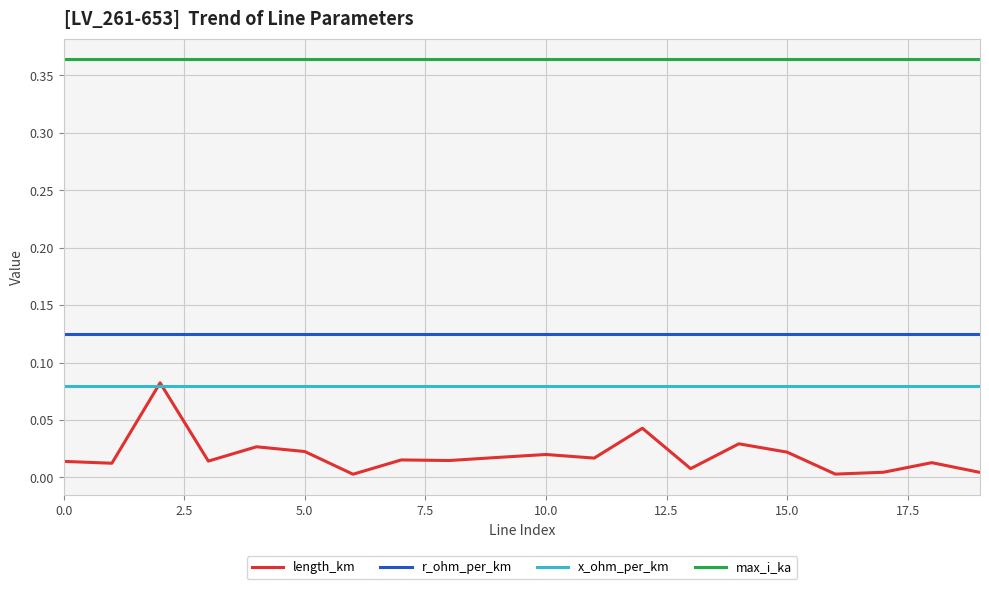

True or false: x_ohm_per_km and r_ohm_per_km cross at least once.

False